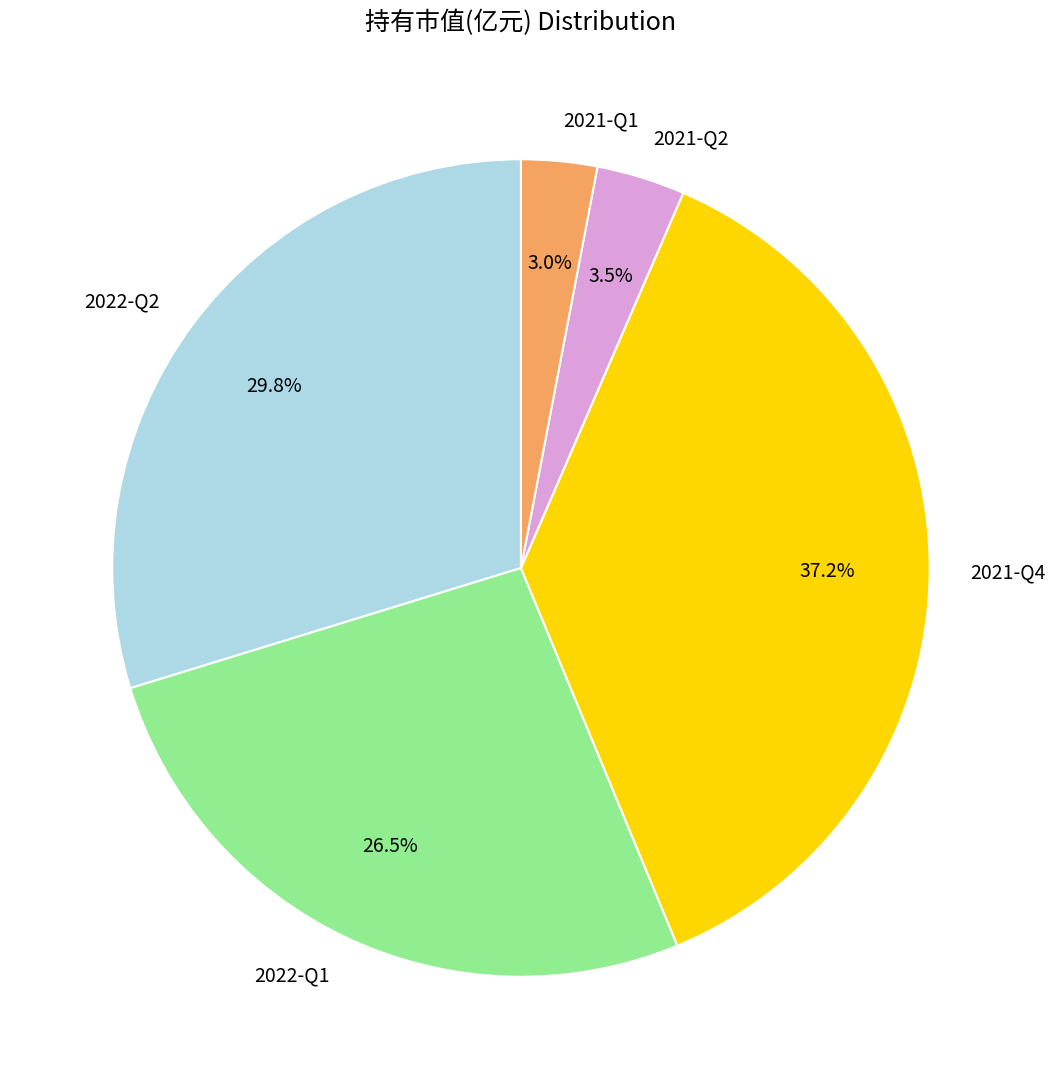

Which slice is the largest?

2021-Q4